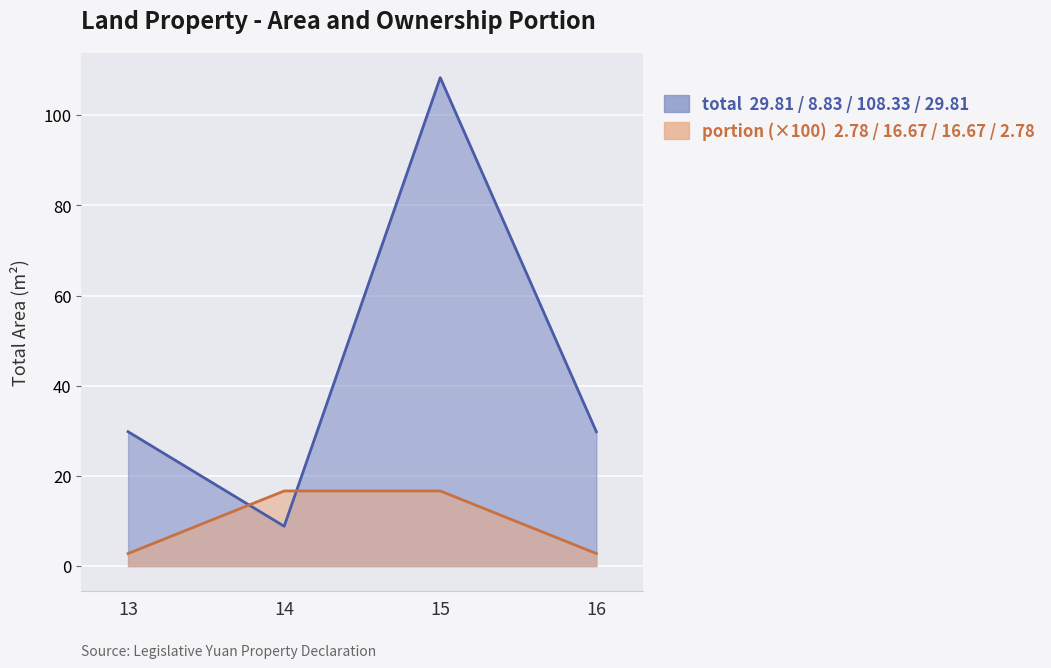

Is the value of portion at 15 greater than the value of total at 16?

No